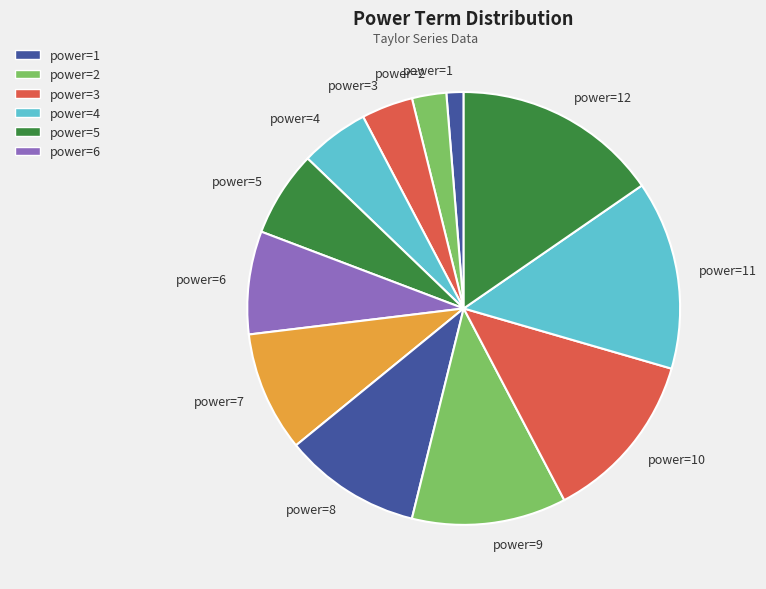

What is the ratio of the value at power=8 to the value at power=10?

0.8